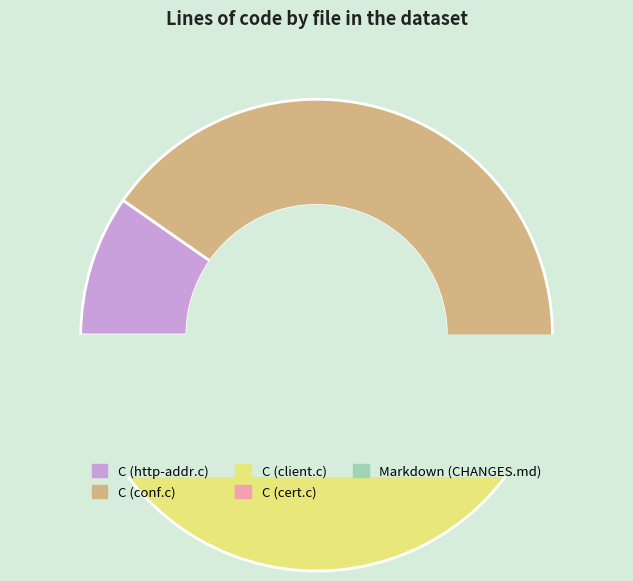

To the nearest percent, what is the difference between the C (http-addr.c) and C (cert.c) slice percentages?

5%